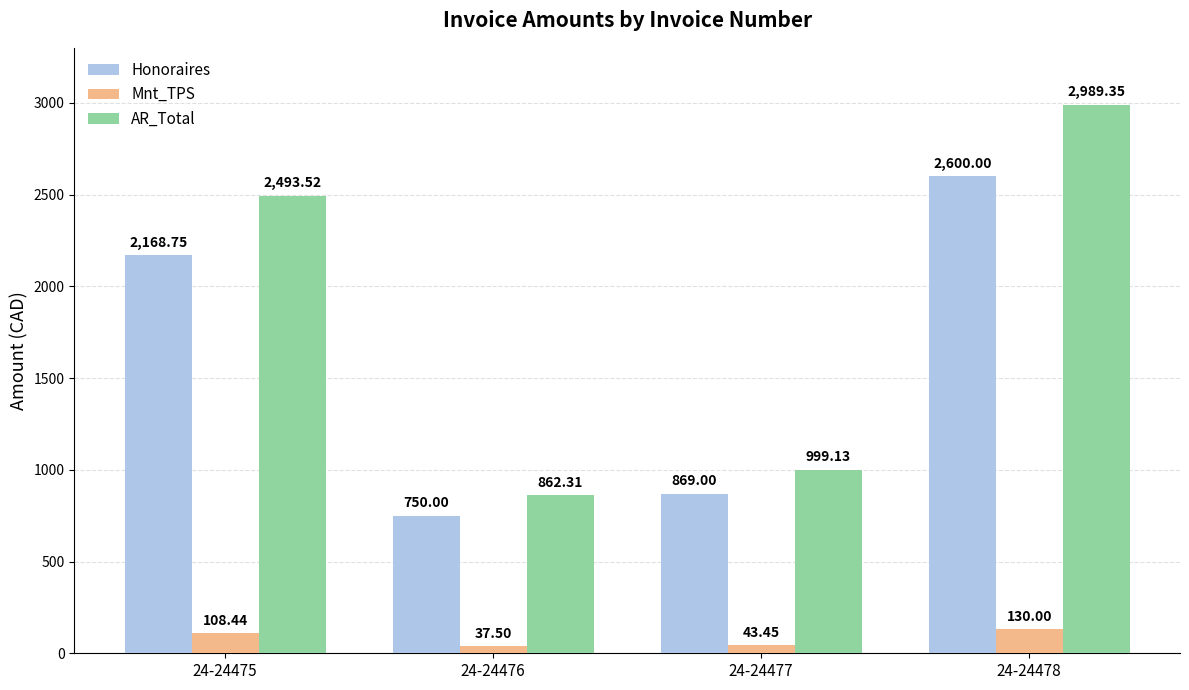

The value of AR_Total at 24-24476 is 862.3. True or false?

True